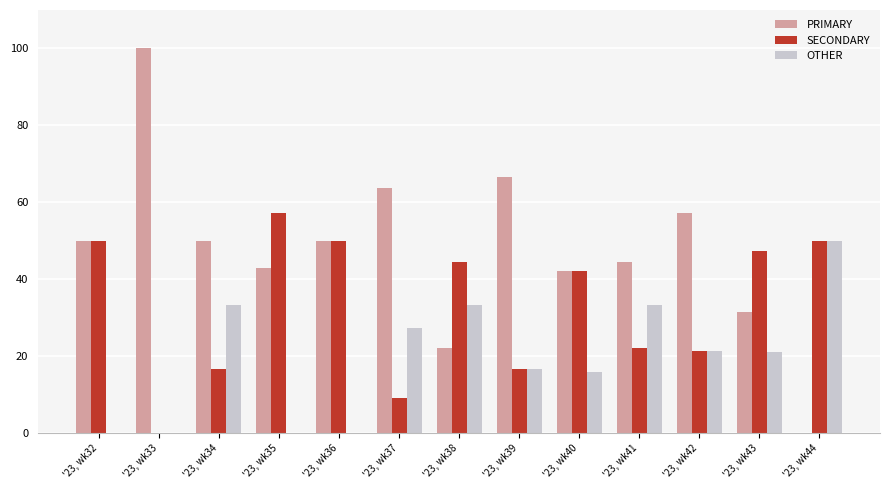

Where is OTHER nearest to the value 25?

'23, wk37